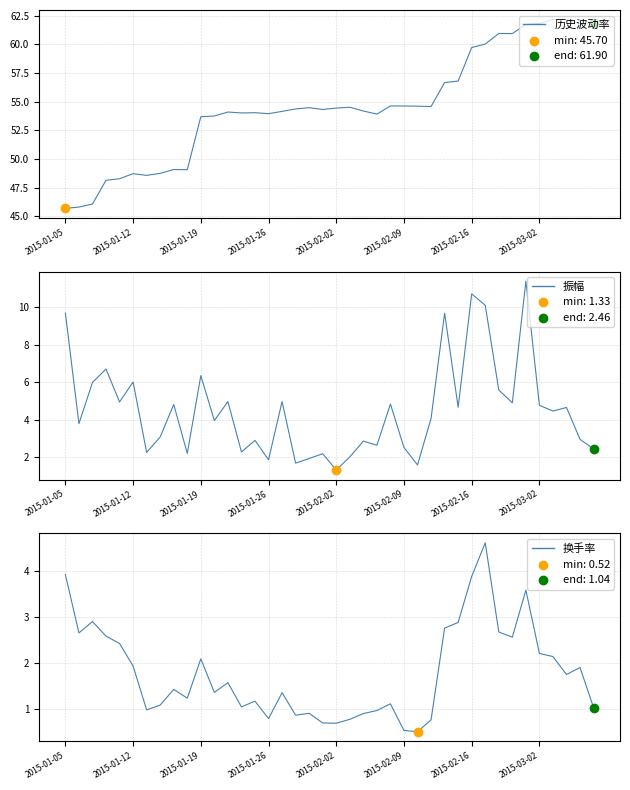

Which series has the largest Y range (max minus min)?

历史波动率